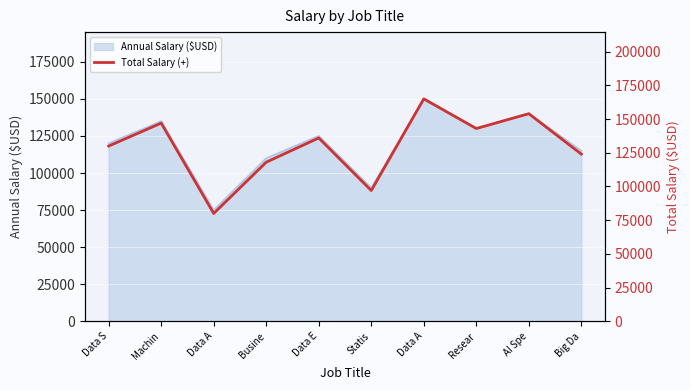

Which label corresponds to the largest value in the chart?

Data A